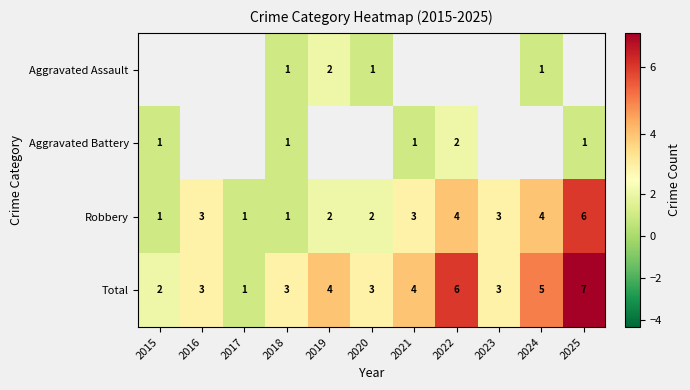

Is the value of Aggravated Battery at 2022 greater than the value of Robbery at 2025?

No